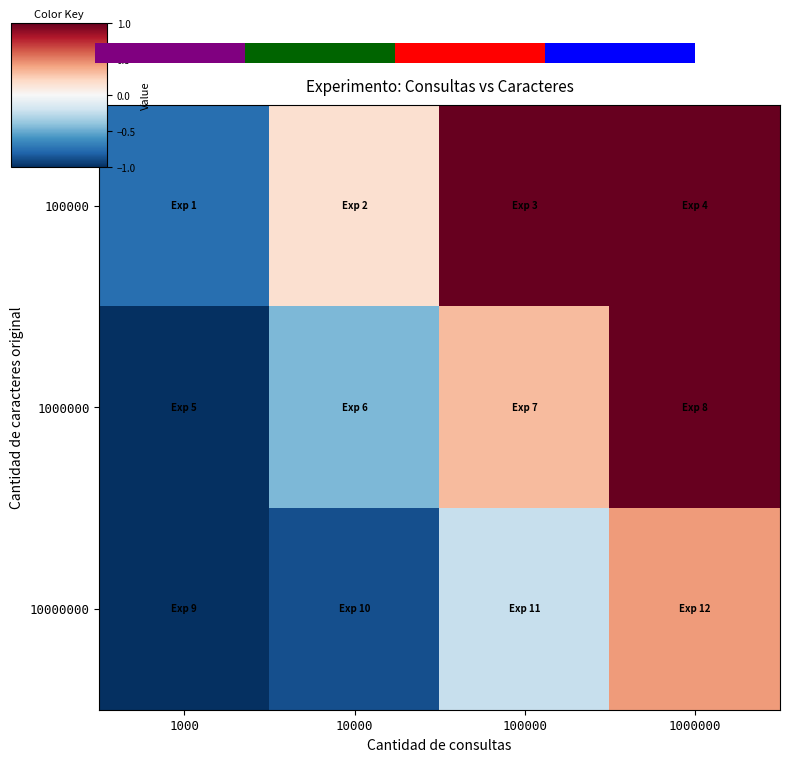

List the labels in order of 10000000 value, smallest first.

1000, 10000, 100000, 1000000